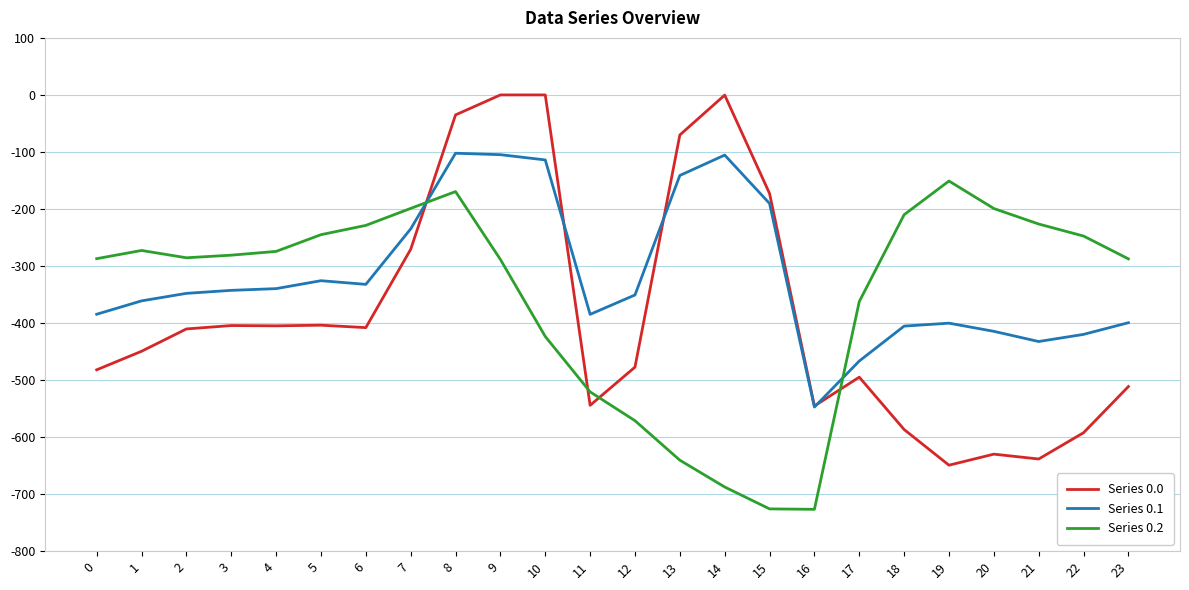

True or false: Series 0.1 has more than 0 interior local peaks.

True